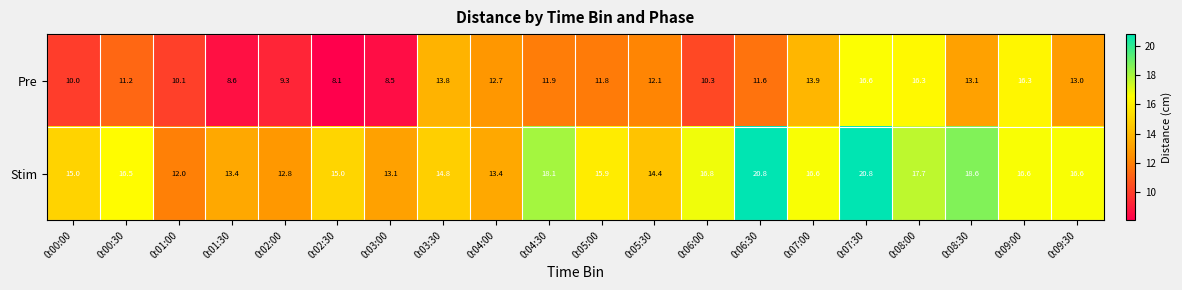

Rank the series at 0:02:00 from highest to lowest value.

Stim, Pre